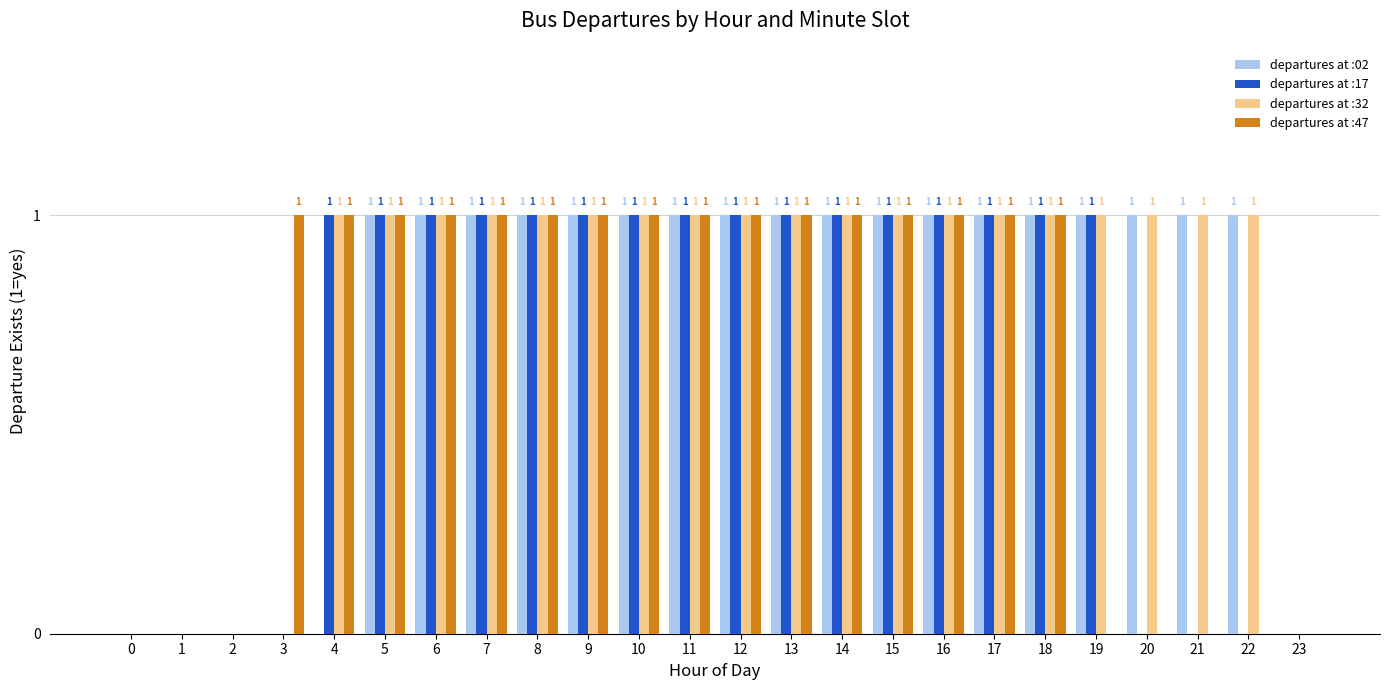

Reading right to left, what are all the values shown in this chart?

departures at :02: 23=0	22=1	21=1	20=1	19=1	18=1	17=1	16=1	15=1	14=1	13=1	12=1	11=1	10=1	9=1	8=1	7=1	6=1	5=1	4=0	3=0	2=0	1=0	0=0
departures at :17: 23=0	22=0	21=0	20=0	19=1	18=1	17=1	16=1	15=1	14=1	13=1	12=1	11=1	10=1	9=1	8=1	7=1	6=1	5=1	4=1	3=0	2=0	1=0	0=0
departures at :32: 23=0	22=1	21=1	20=1	19=1	18=1	17=1	16=1	15=1	14=1	13=1	12=1	11=1	10=1	9=1	8=1	7=1	6=1	5=1	4=1	3=0	2=0	1=0	0=0
departures at :47: 23=0	22=0	21=0	20=0	19=0	18=1	17=1	16=1	15=1	14=1	13=1	12=1	11=1	10=1	9=1	8=1	7=1	6=1	5=1	4=1	3=1	2=0	1=0	0=0